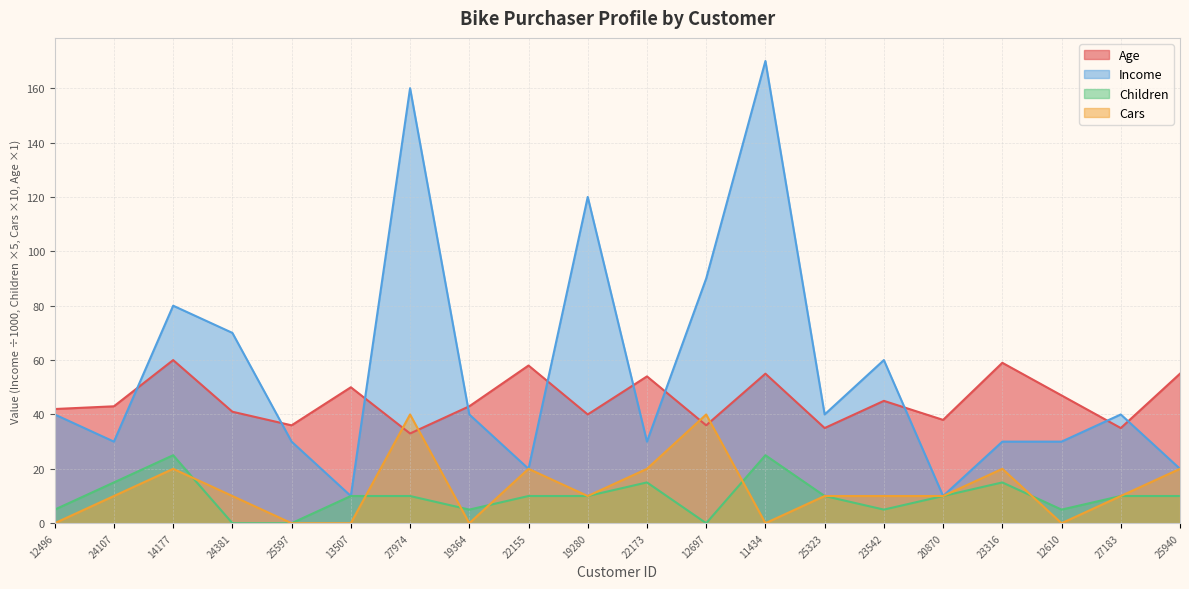

Which series ends up on top after the final intersection of Cars and Children?

Children